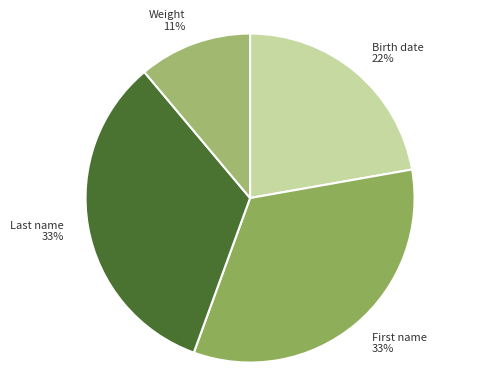

The Birth date slice represents 28% of the pie. True or false?

False